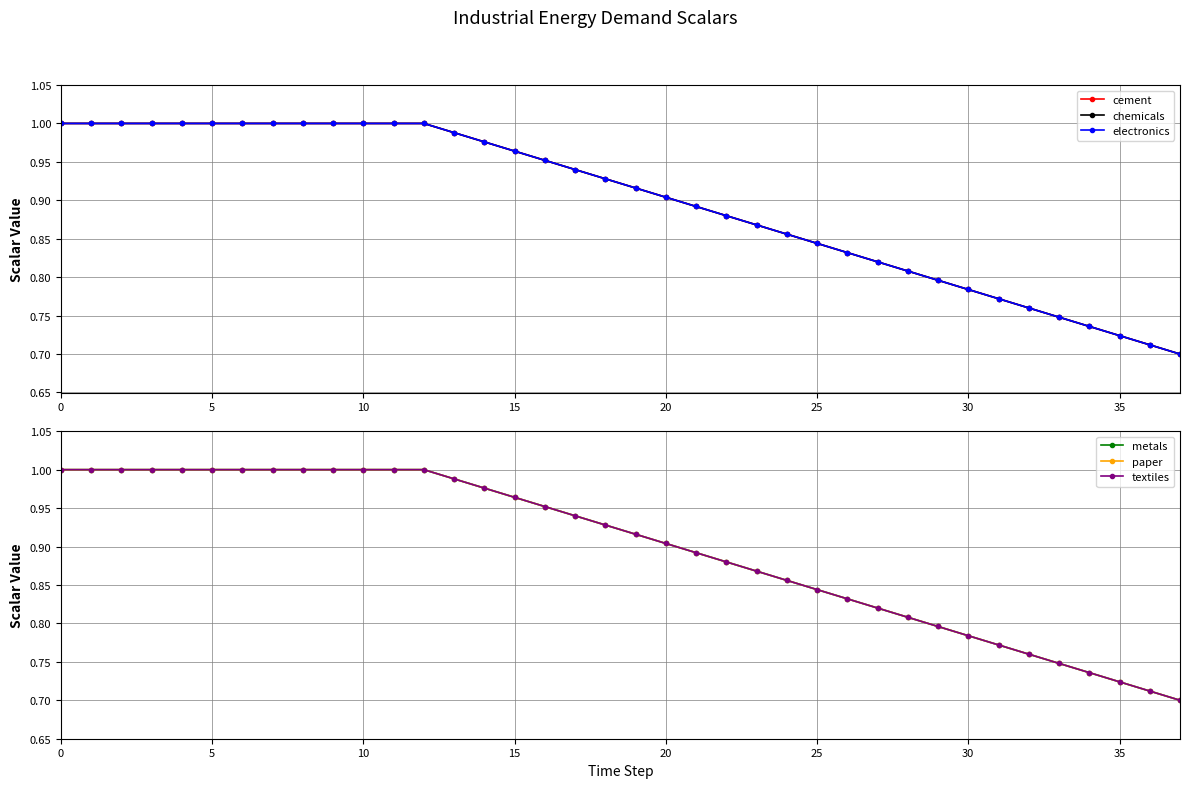

True or false: paper and metals intersect in this chart.

False